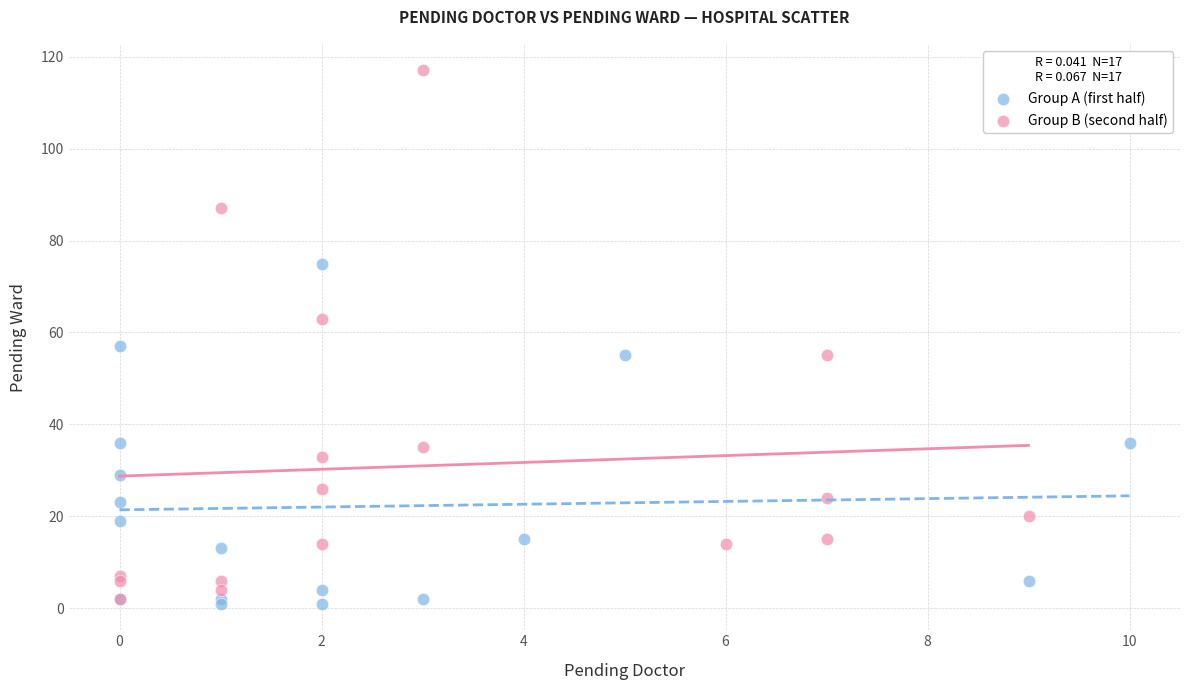

Which series has the widest spread of Y values?

Group B (second half)